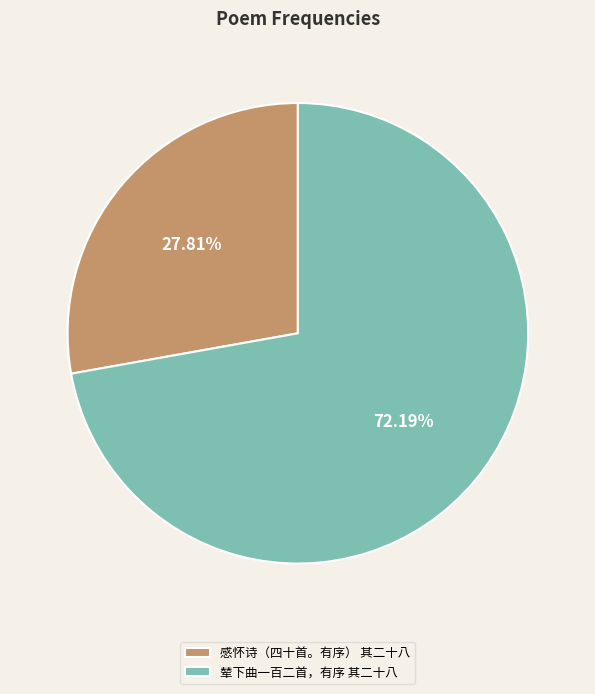

Does 感怀诗（四十首。有序） 其二十八 represent more than half of the total?

No